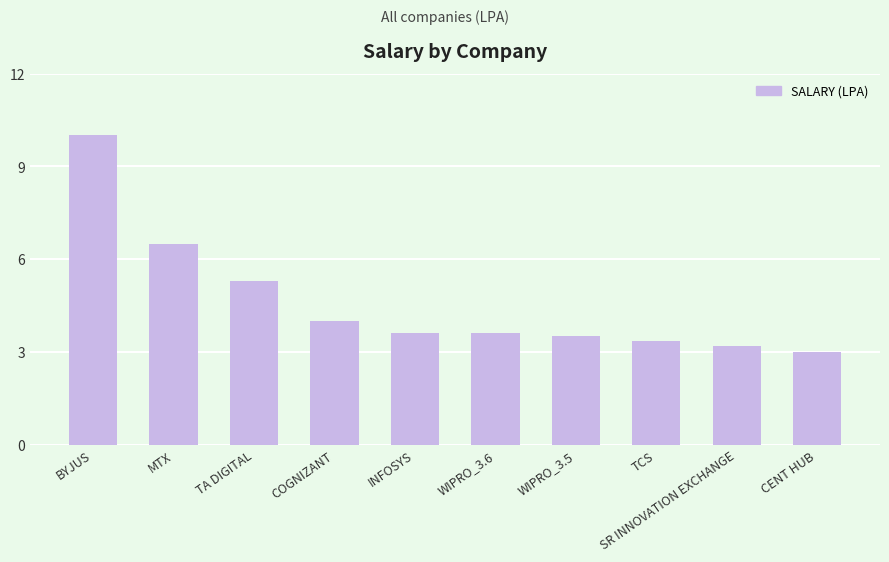

What is the label of the 1st bar from the right?

CENT HUB